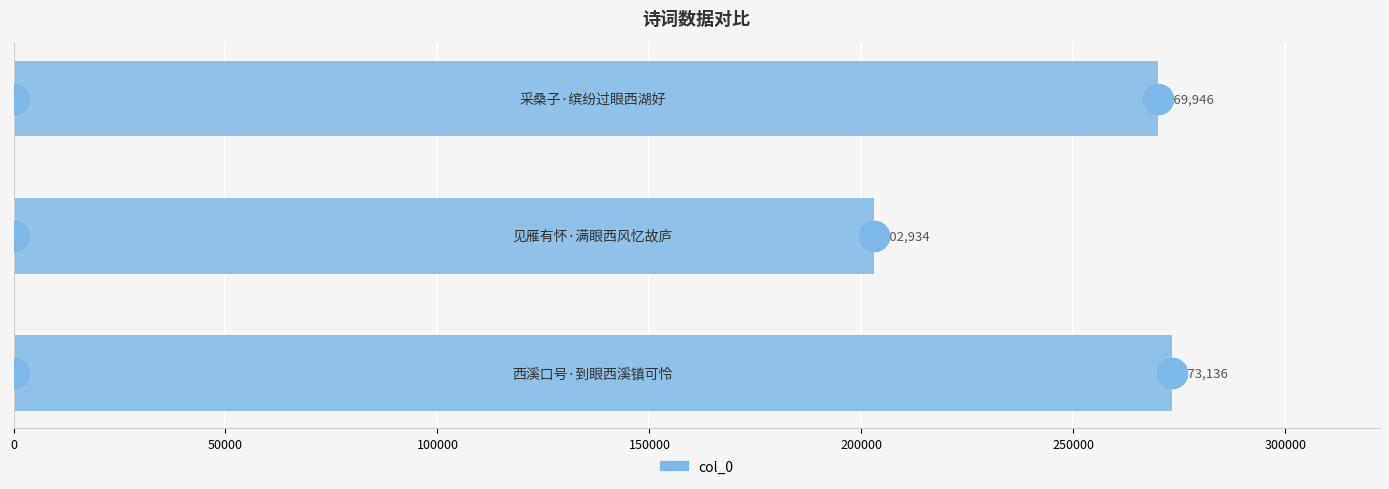

How many categories are shown in the chart?

3